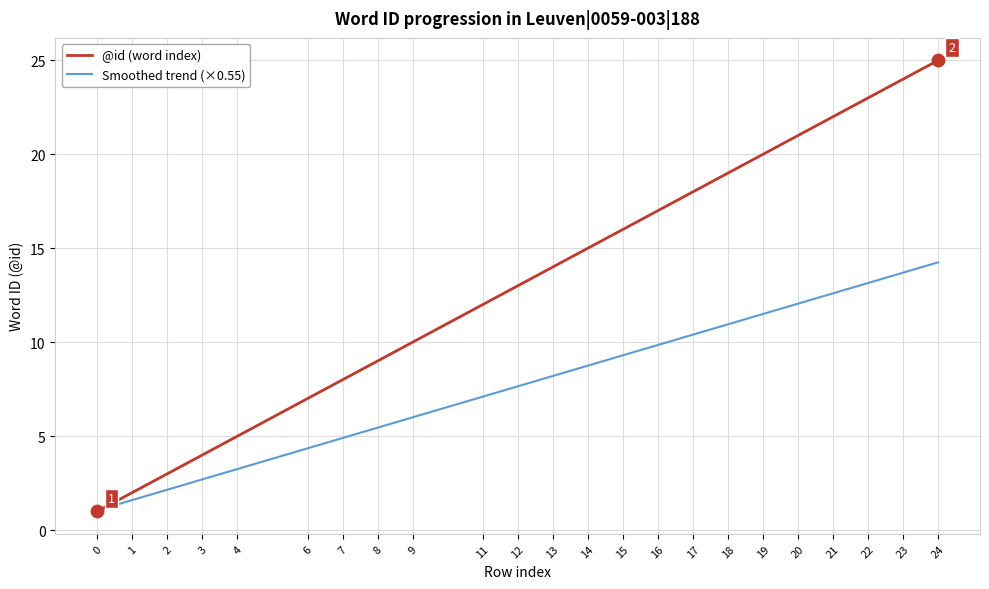

Is the value of @id (word index) at 9 greater than the value of Smoothed trend (×0.55) at 18?

No